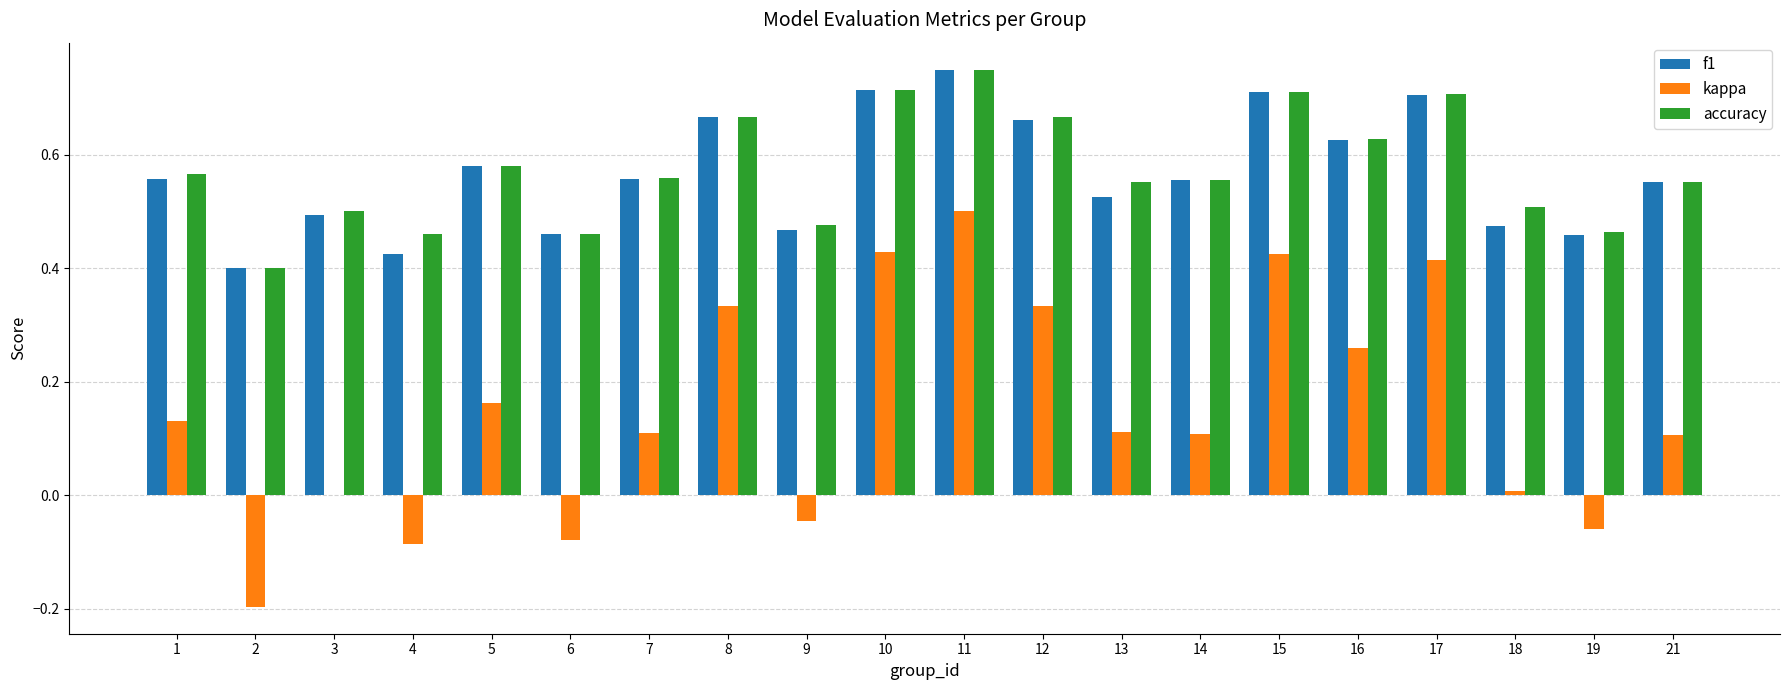

How many categories are shown in the chart?

20